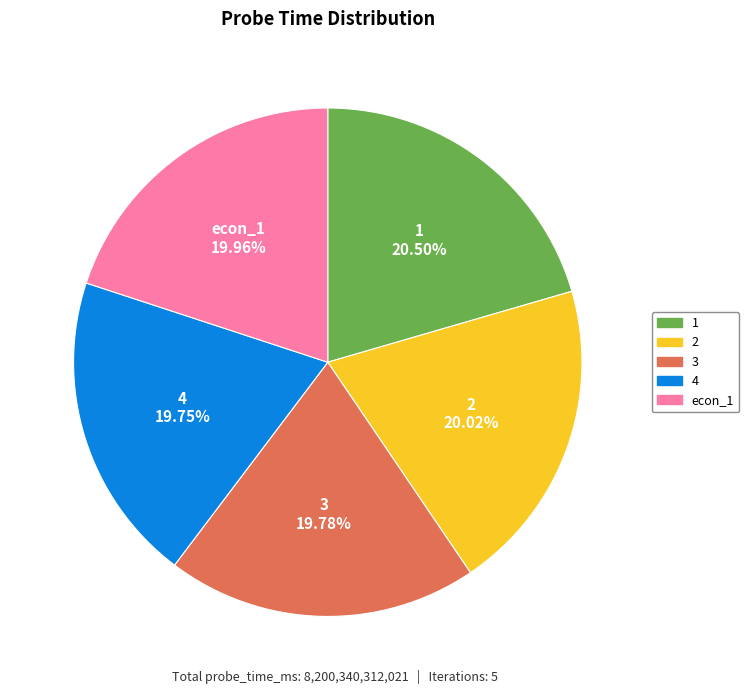

The econ_1 slice represents 20% of the pie. True or false?

True